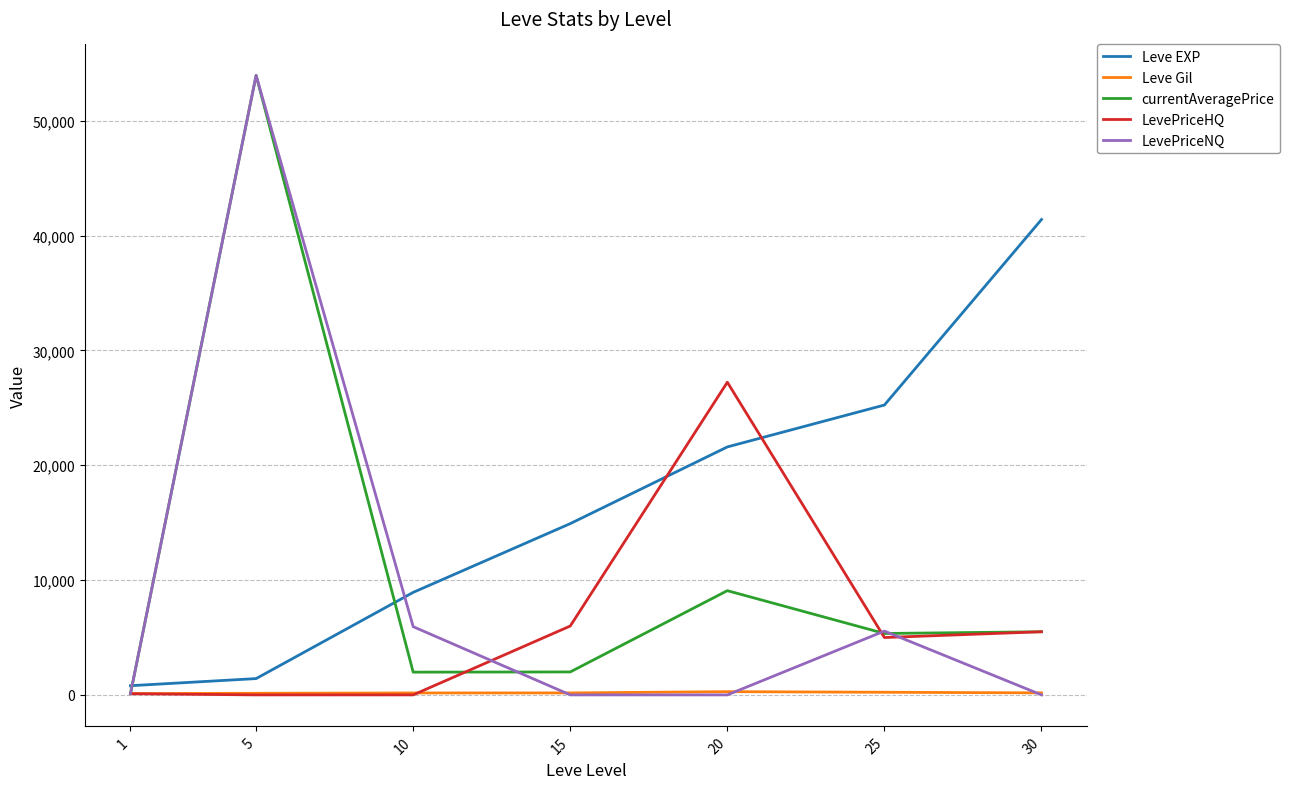

Where does the currentAveragePrice series first go above 5348?

5